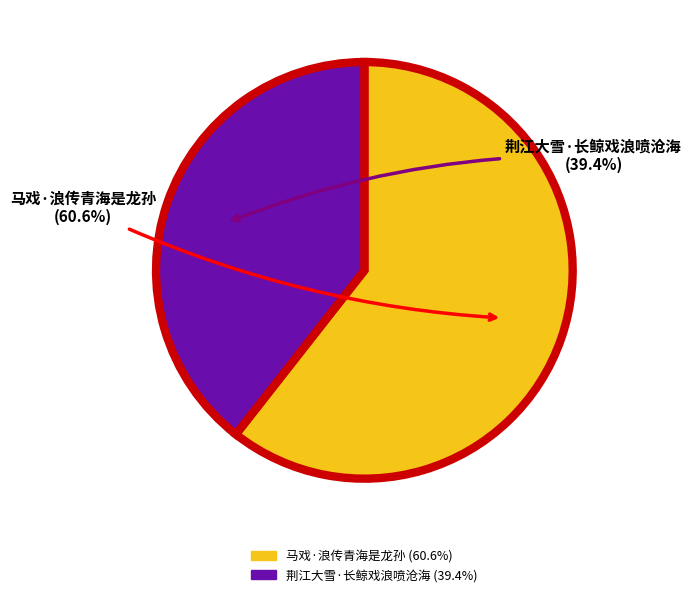

Rank the categories by value from highest to lowest.

马戏·浪传青海是龙孙, 荆江大雪·长鲸戏浪喷沧海